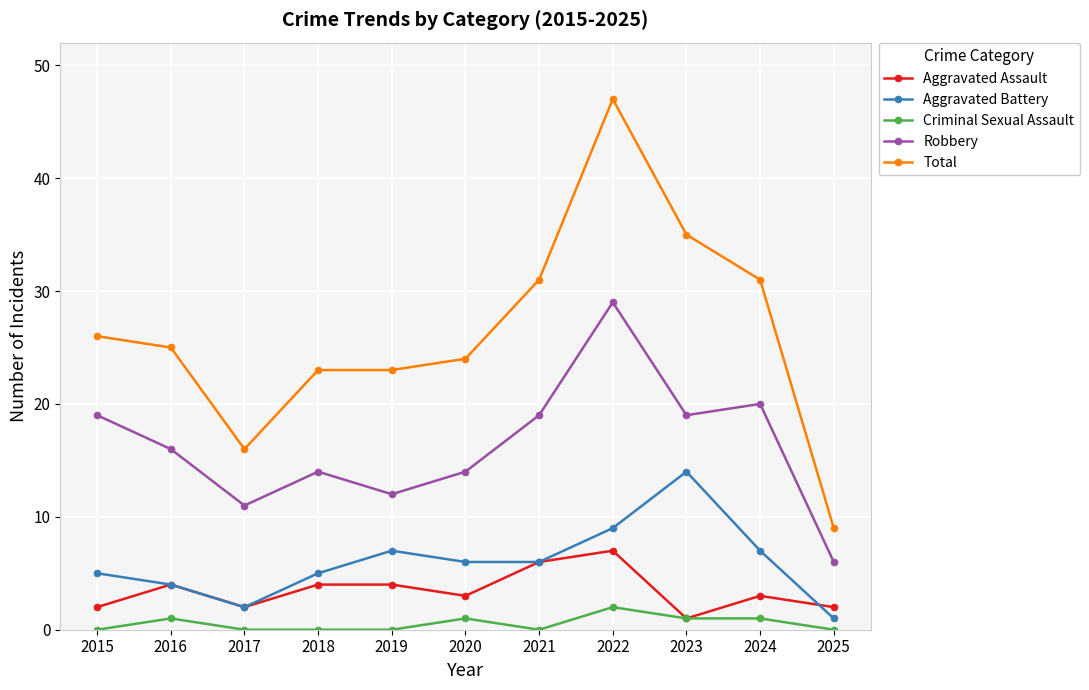

The value of Aggravated Battery at 2024 is 7. True or false?

True